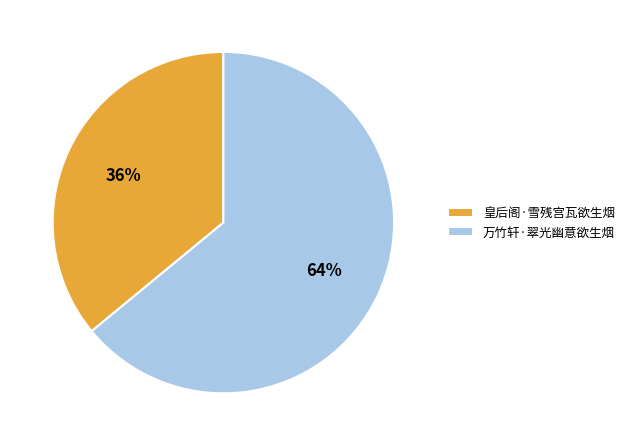

Which category has the biggest portion of the pie?

万竹轩·翠光幽意欲生烟